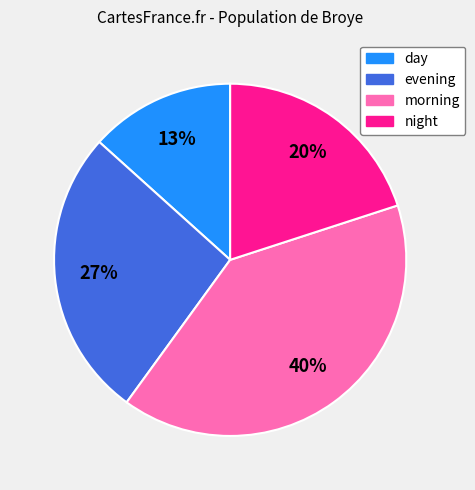

Approximately how many times larger is the value at night compared to day?

1.5